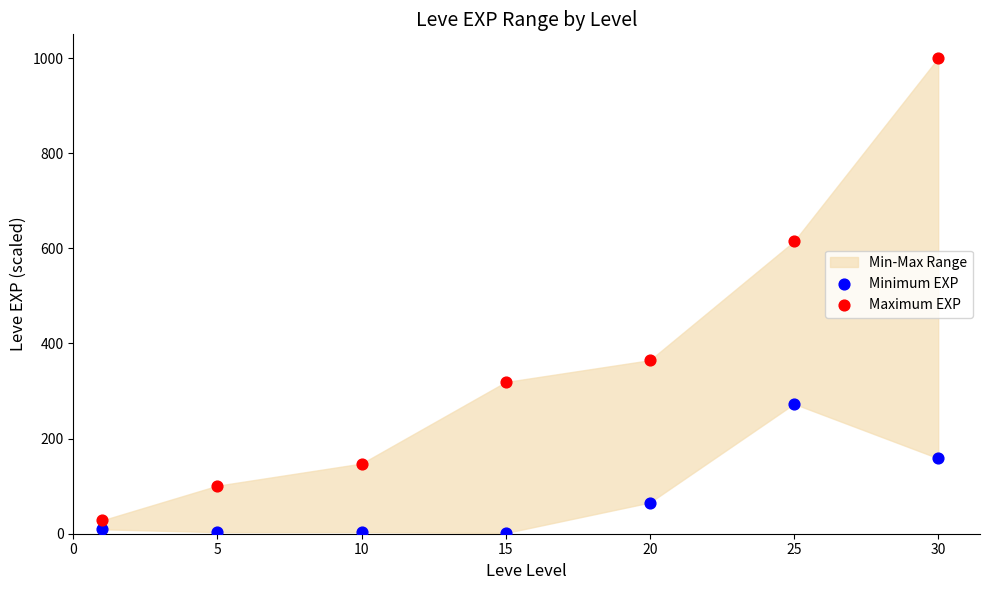

Which series has the largest Y range (max minus min)?

Maximum EXP